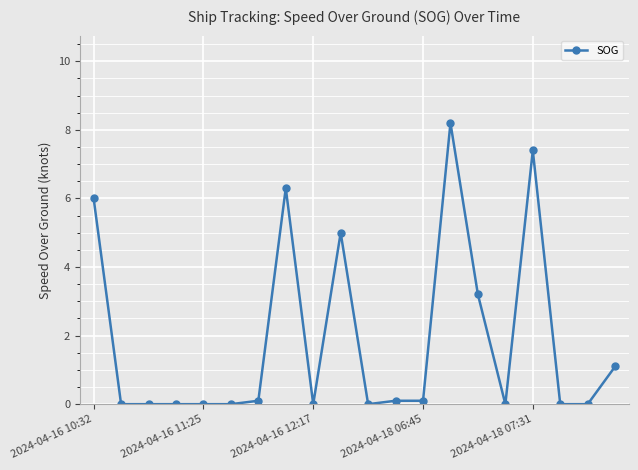

What is the difference between the maximum and minimum values?

8.2